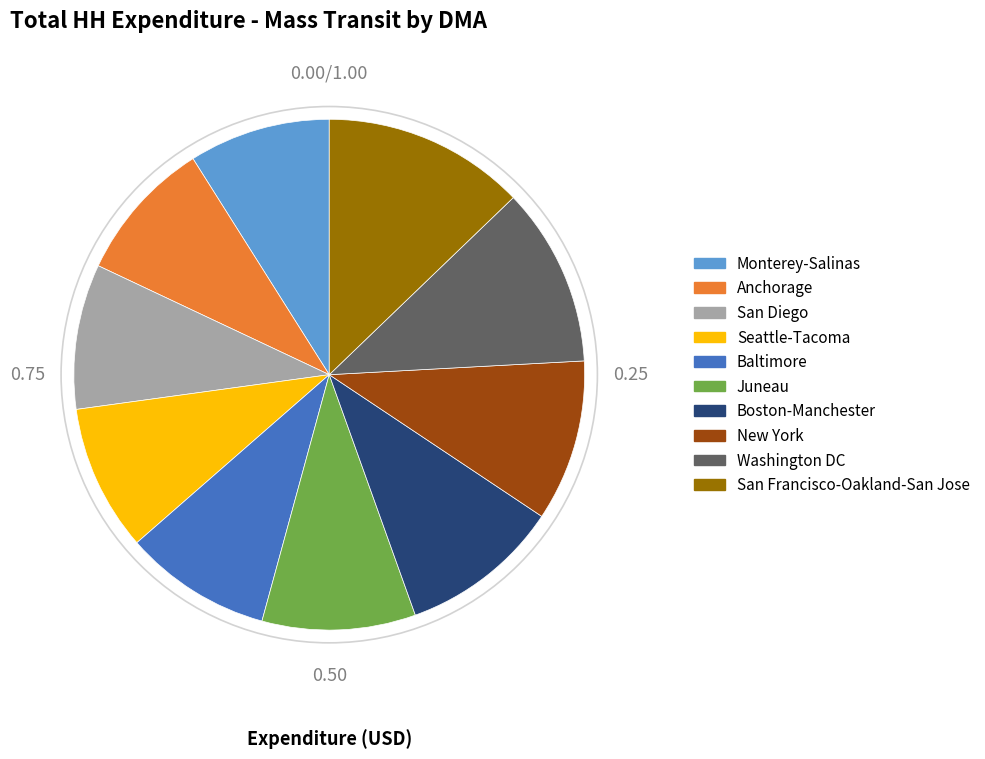

Is it true that Juneau is 10% of the pie?

True